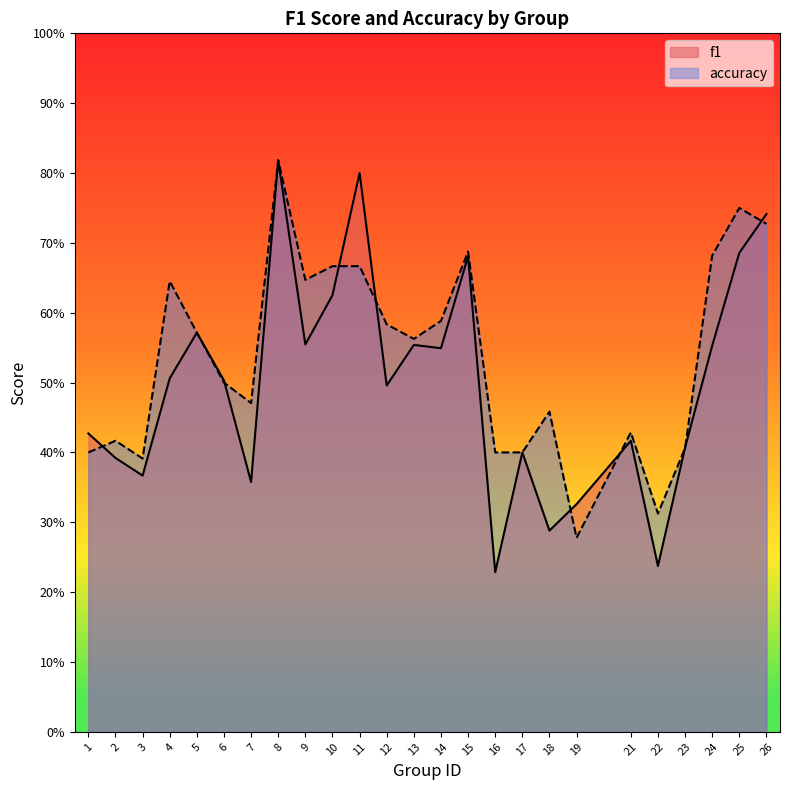

How many intersections are there between f1 and accuracy?

9